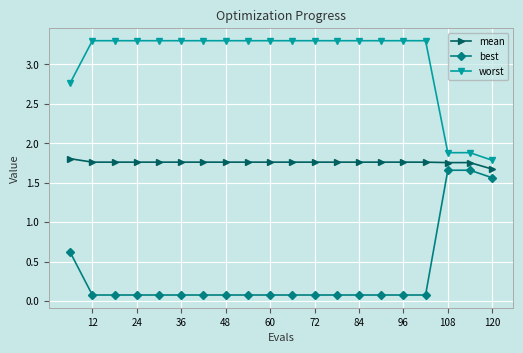

List the series in order of their overall mean, highest first.

worst, mean, best